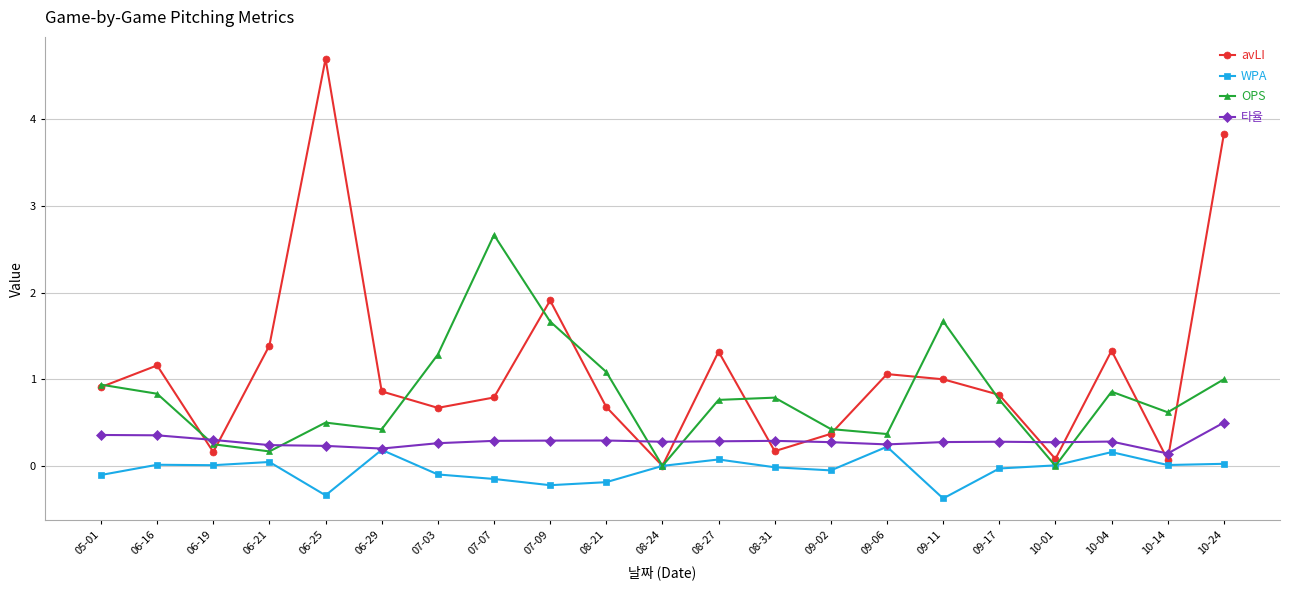

What is the difference between the maximum and minimum values in the OPS series?

2.7